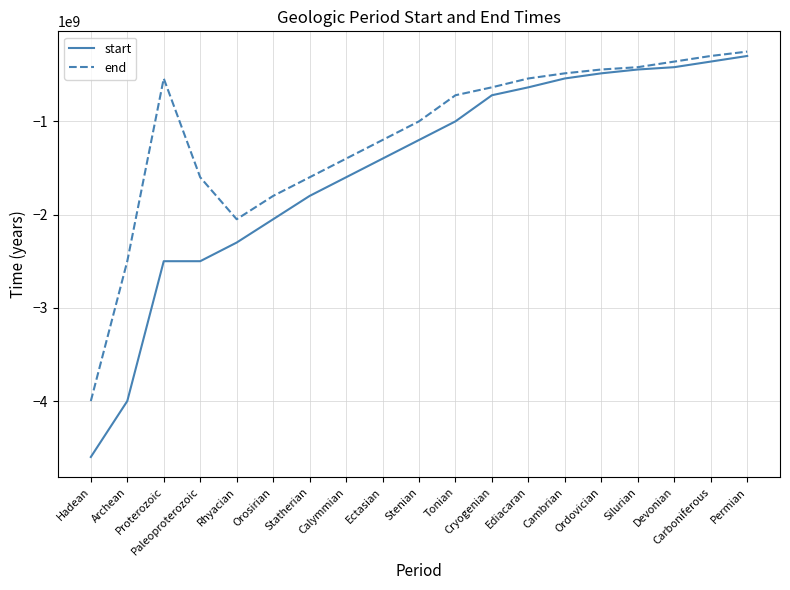

What are all the series names shown in the legend?

start, end